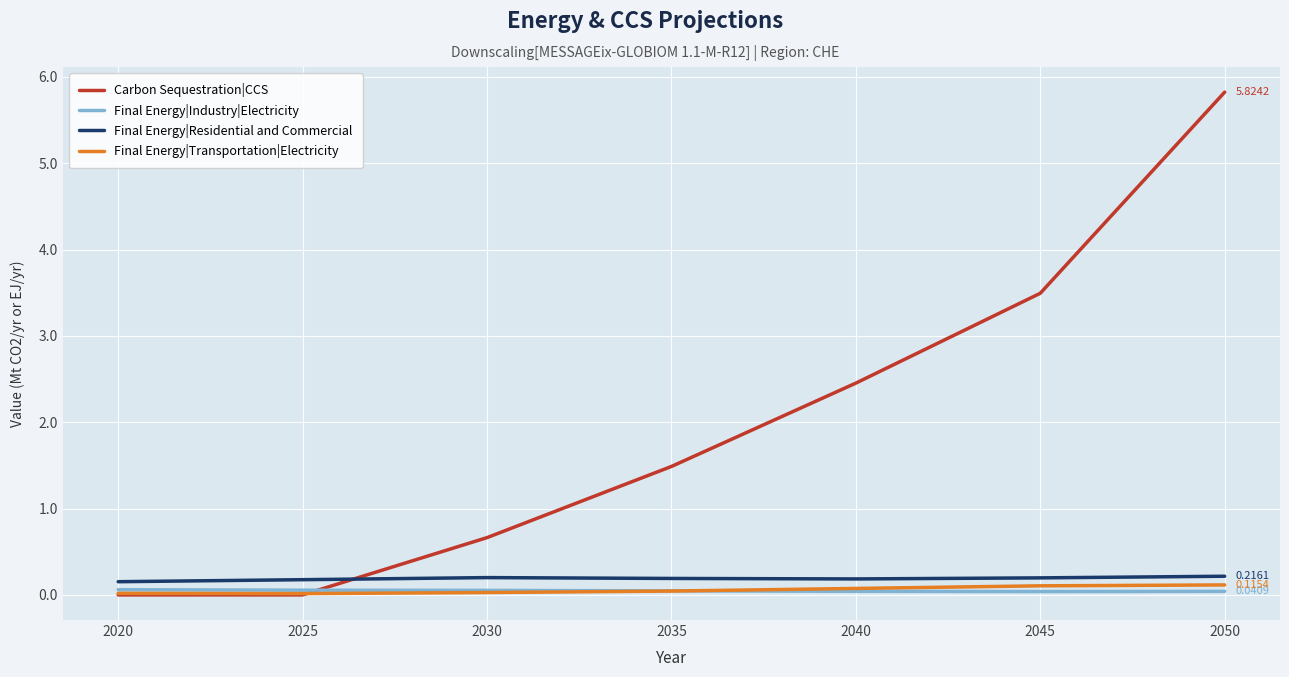

Which series has the largest range (max minus min)?

Carbon Sequestration|CCS